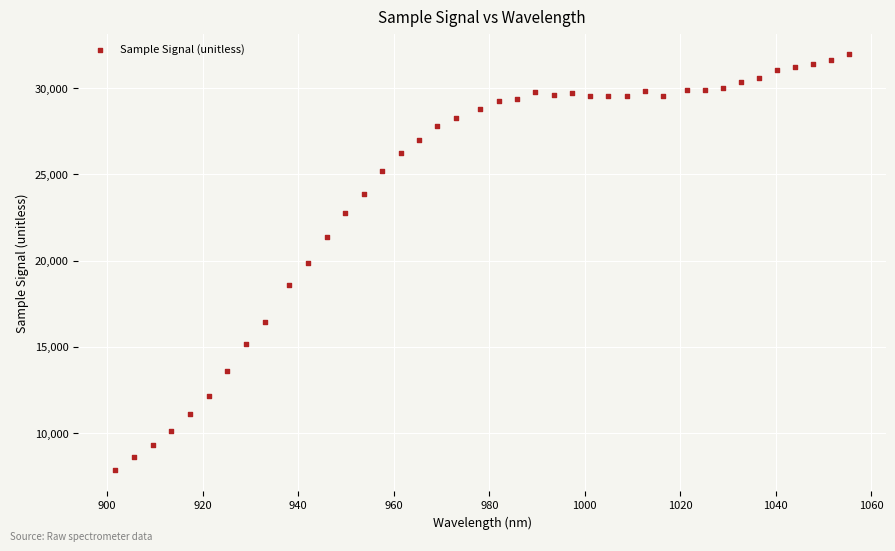

What is the range of Y values (max minus min)?

24092